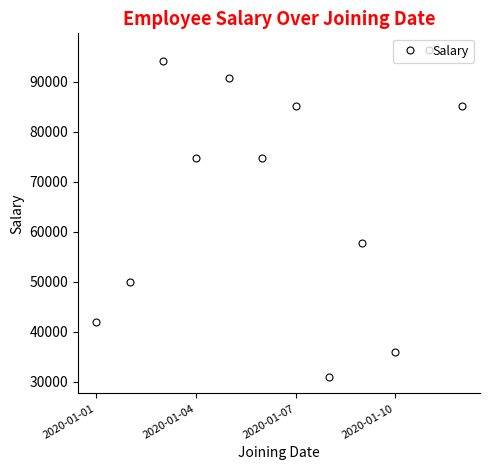

Does the chart display data point markers on the line(s)?

Yes